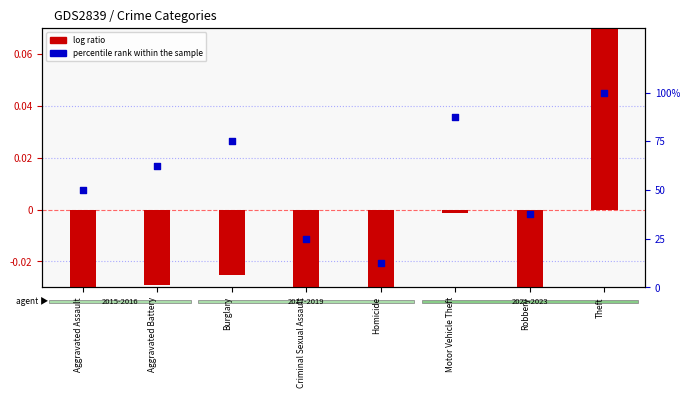

Which series has the largest Y range (max minus min)?

percentile rank within the sample